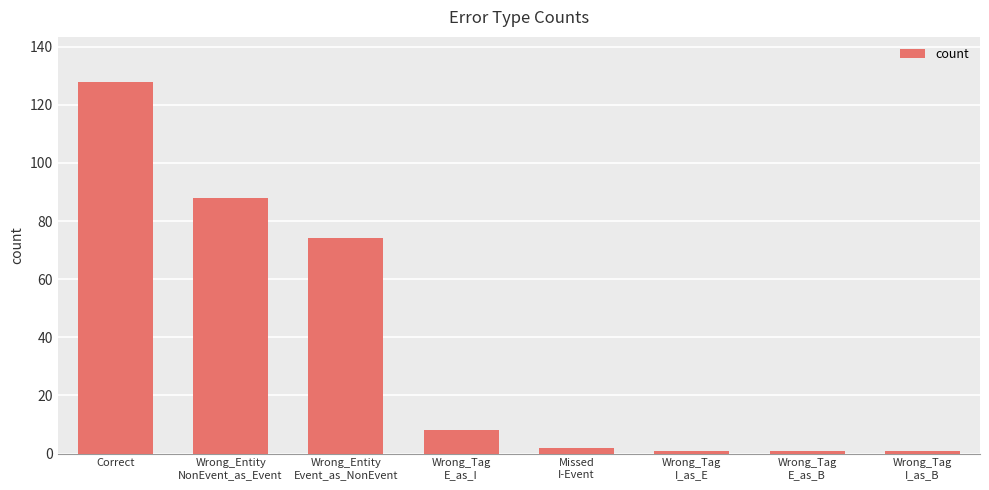

How many bars are there in total?

8